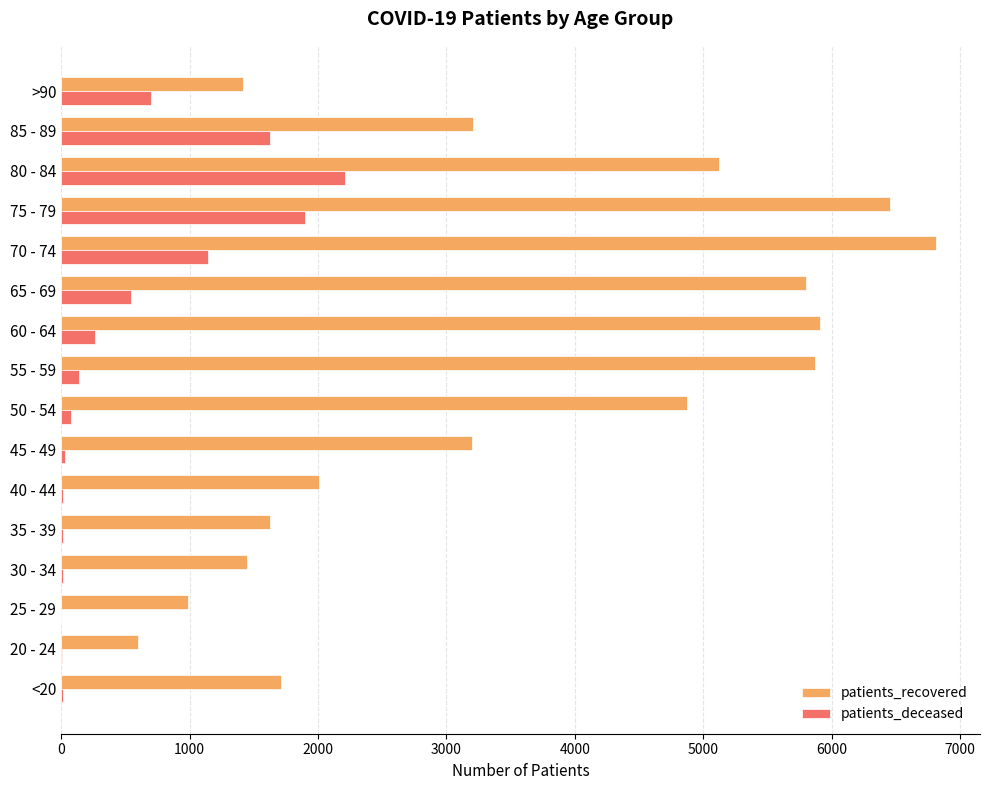

Which series changed the most between 25 - 29 and 40 - 44?

patients_recovered